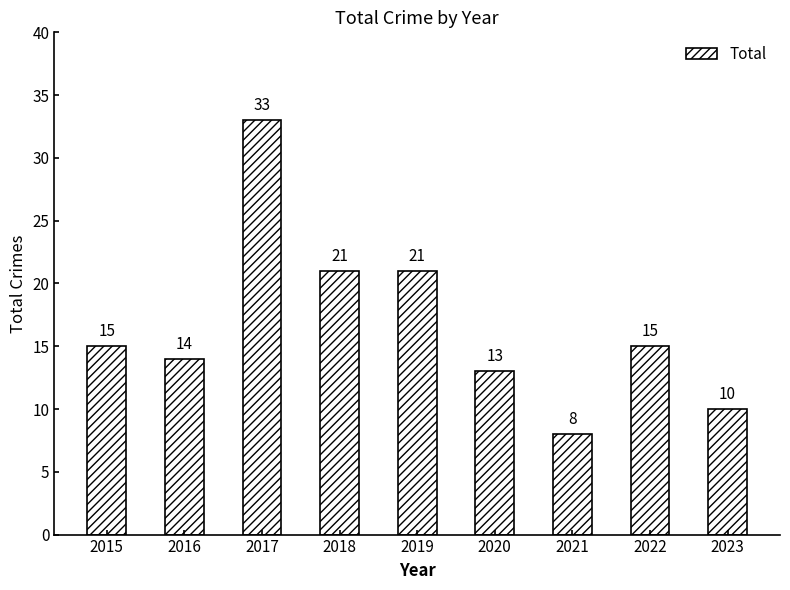

Reading left to right, what are all the values shown in this chart?

2015=15	2016=14	2017=33	2018=21	2019=21	2020=13	2021=8	2022=15	2023=10